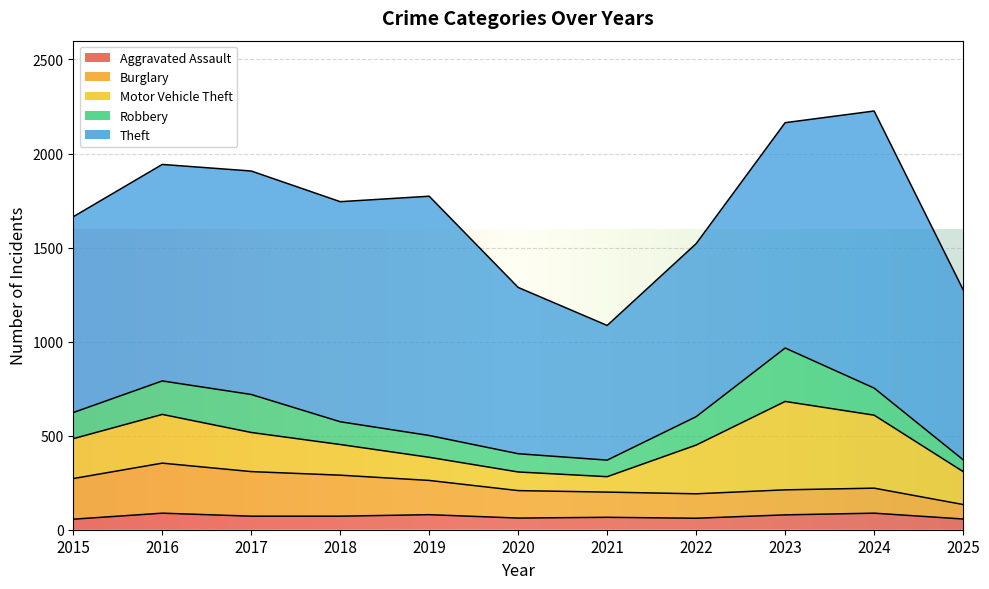

What is the sum of all Burglary values?

1872